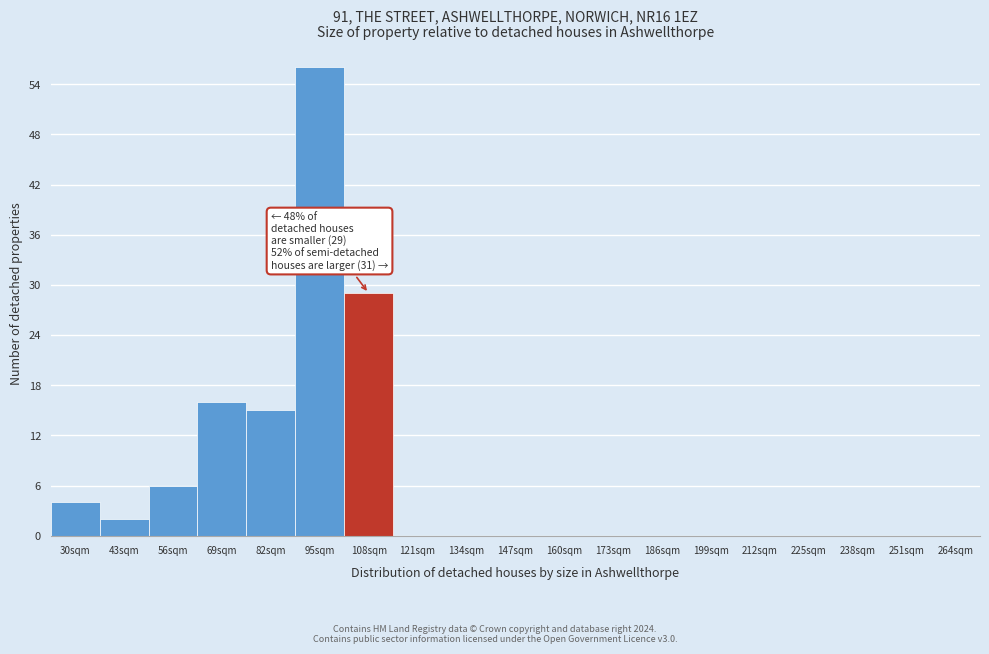

Reading left to right, list all the values displayed in this chart.

30sqm=4	43sqm=2	56sqm=6	69sqm=16	82sqm=15	95sqm=56	108sqm=29	121sqm=0	134sqm=0	147sqm=0	160sqm=0	173sqm=0	186sqm=0	199sqm=0	212sqm=0	225sqm=0	238sqm=0	251sqm=0	264sqm=0